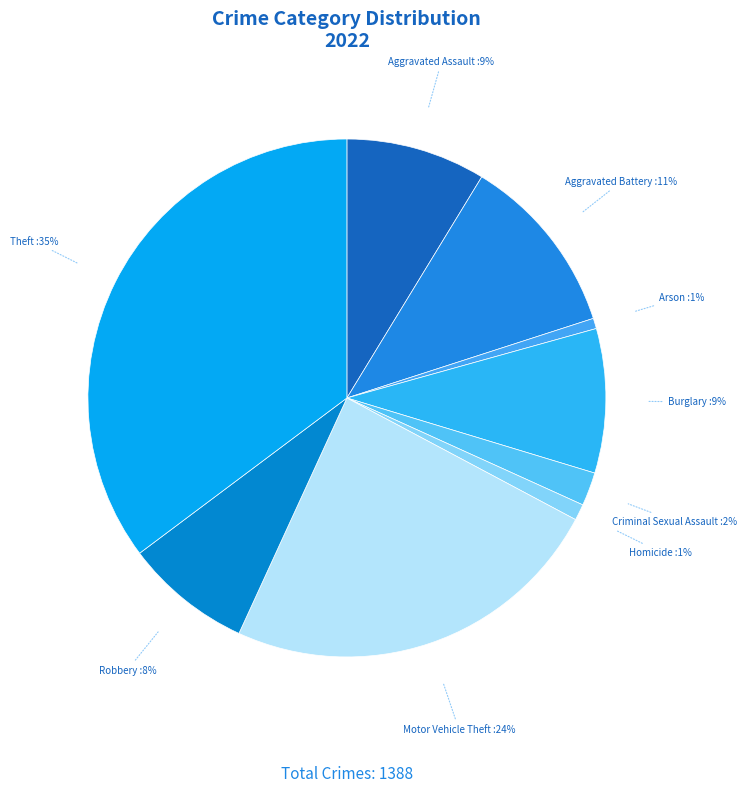

Approximately how many times larger is the value at Theft compared to Robbery?

4.4